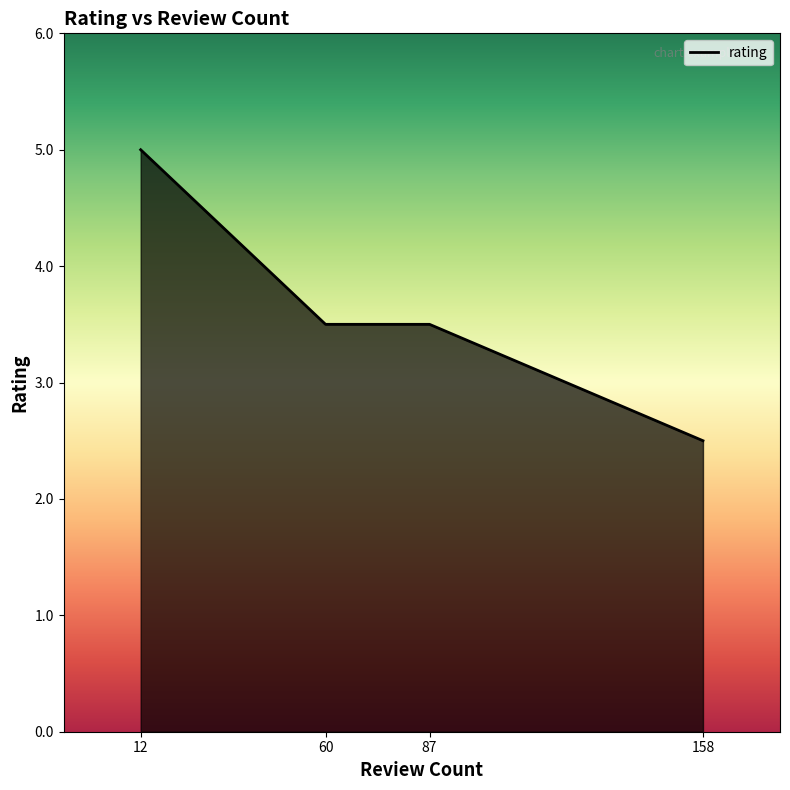

True or false: the data shows 5.5 at 87.

False